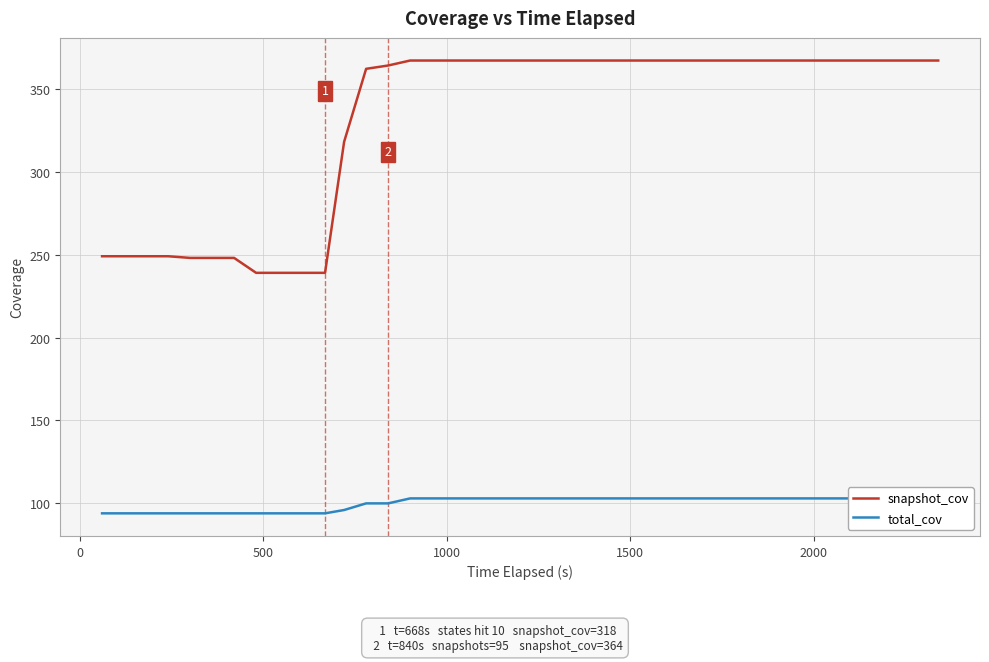

True or false: total_cov and snapshot_cov cross at least once.

False